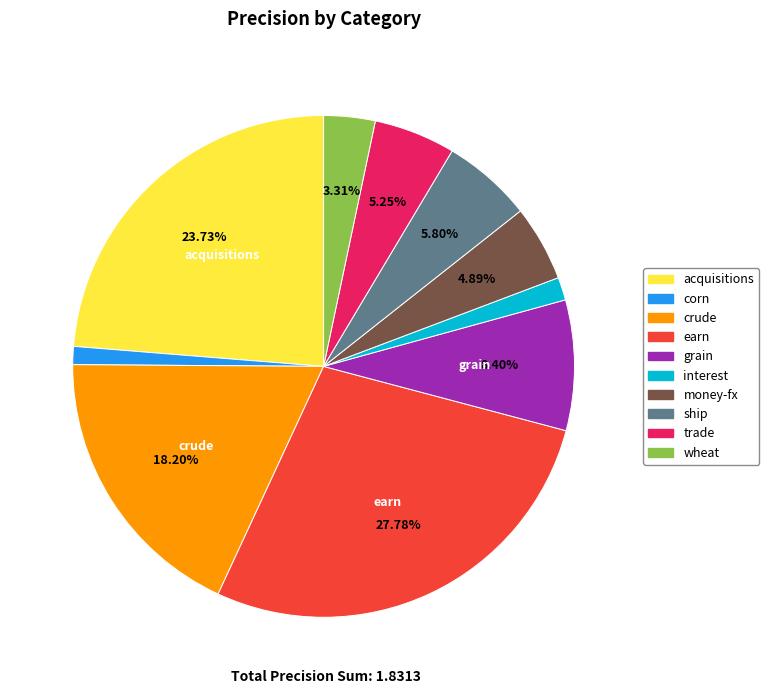

Is there any slice that represents more than half of the pie?

No